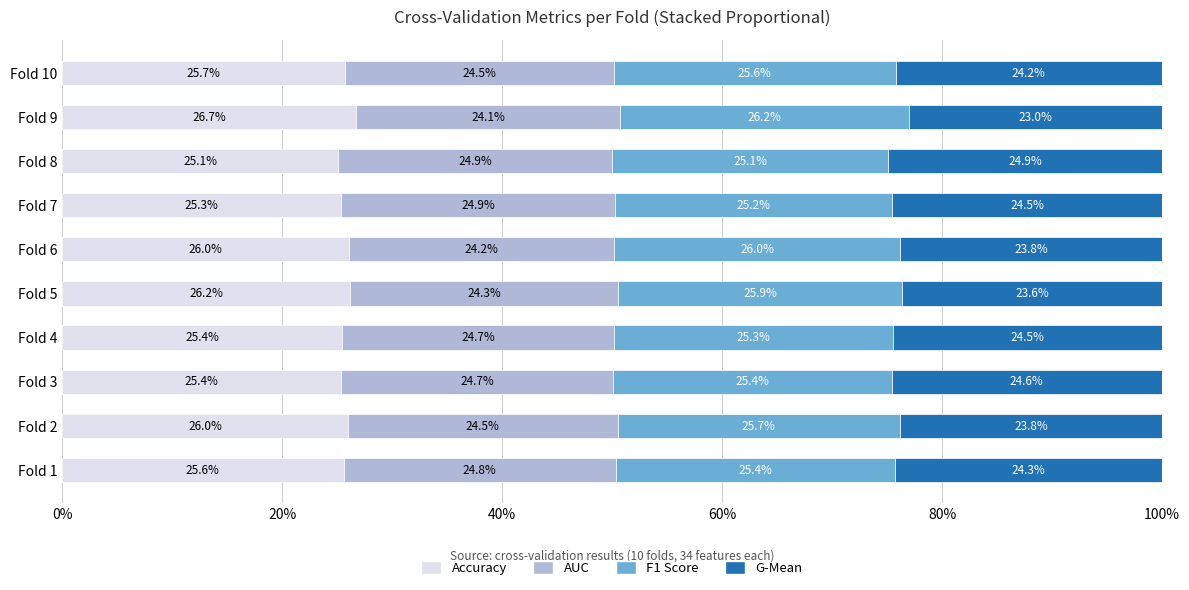

Which category has the highest value in the Accuracy series?

Fold 9